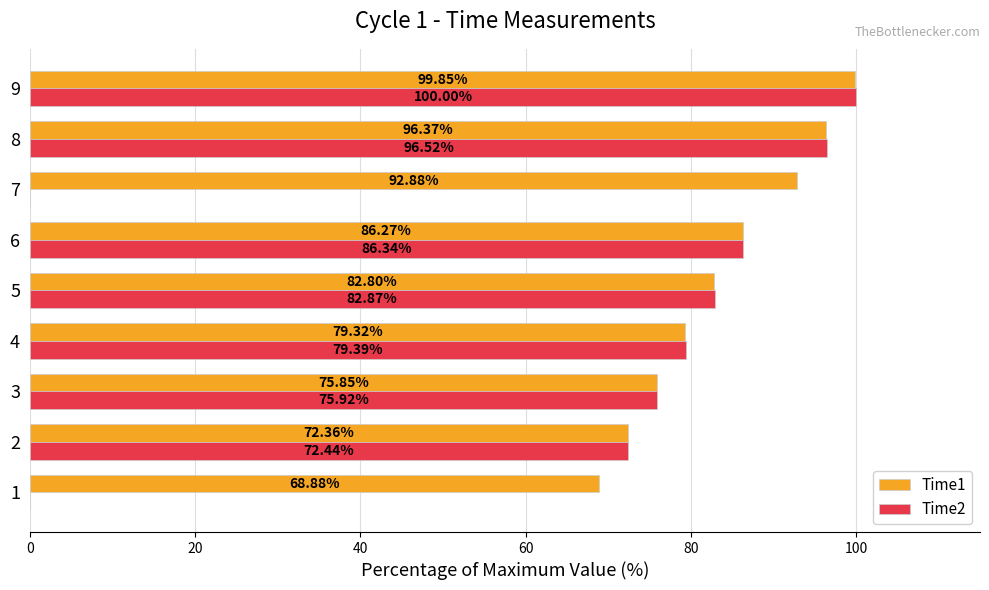

What is the sum of all Time1 values?

754.6